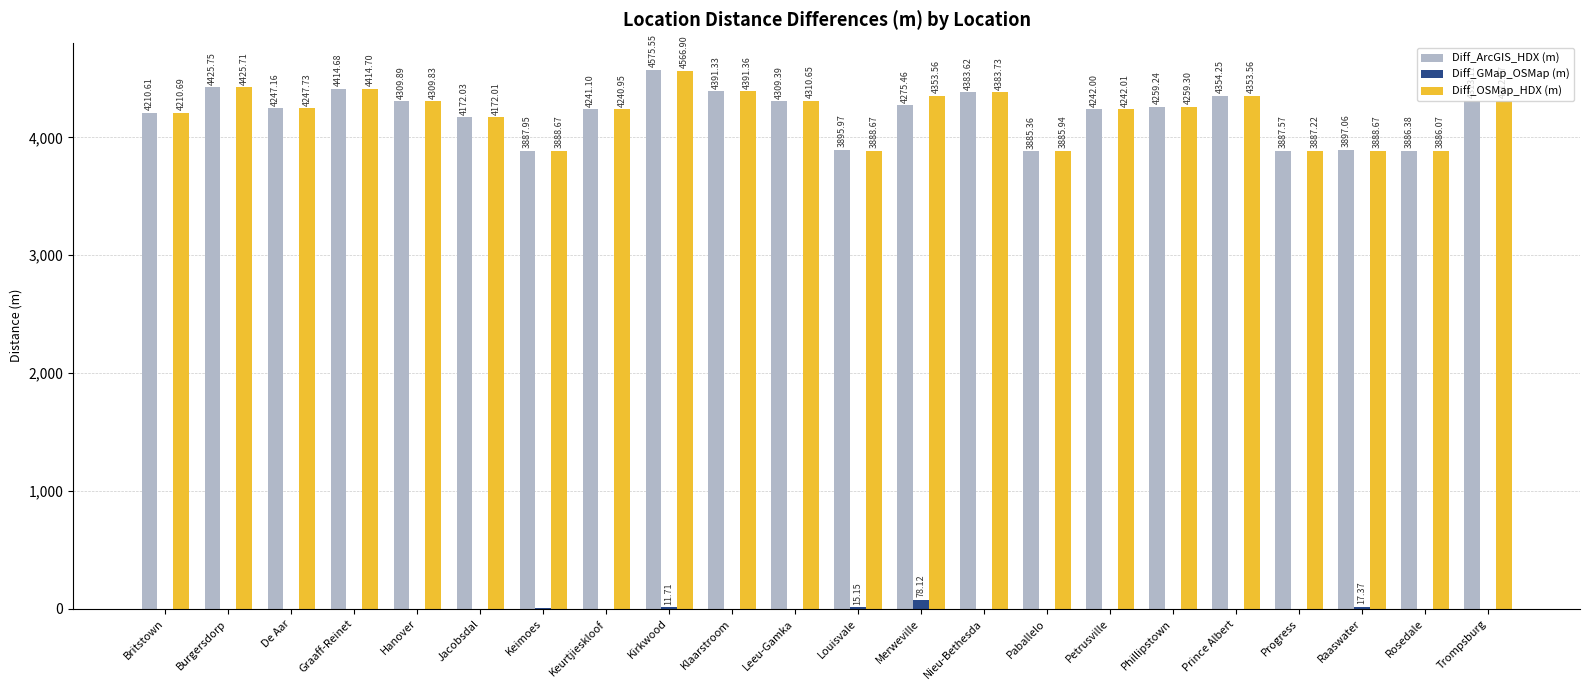

At which category does the chart reach its peak across all series?

Kirkwood